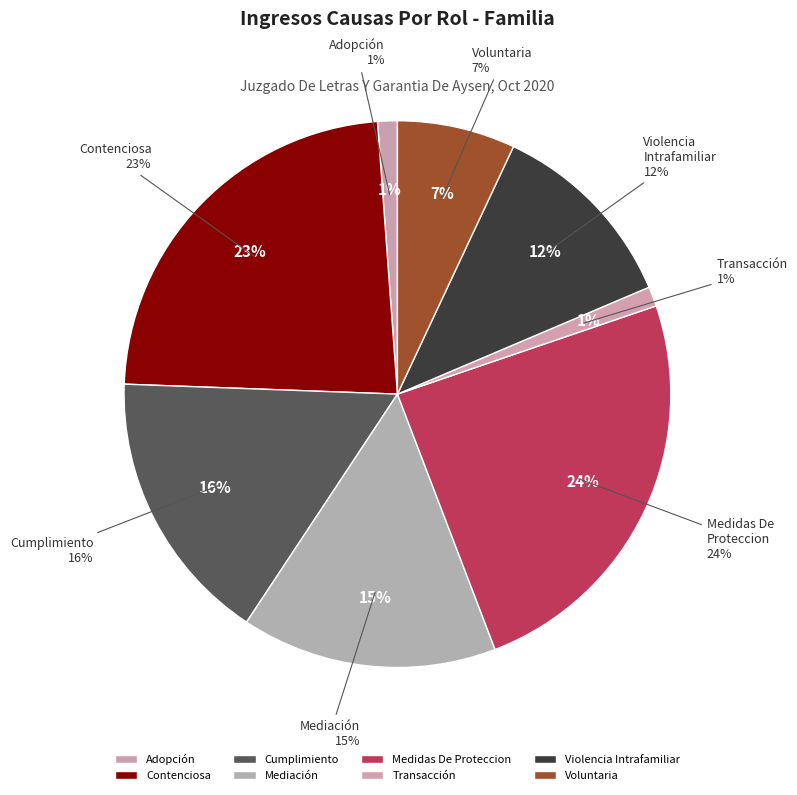

How many segments does this pie chart have?

8